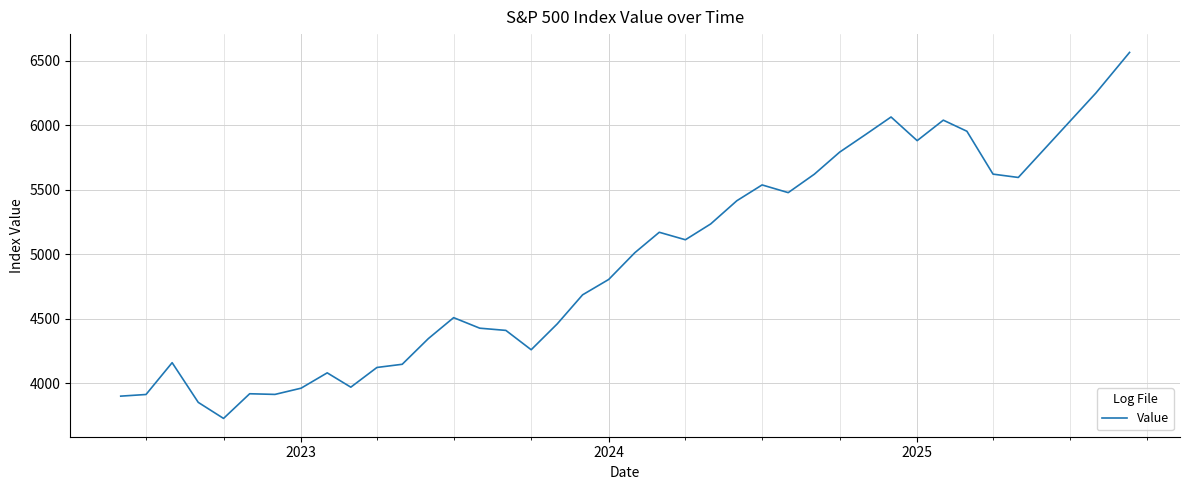

What is the minimum value shown in the chart?

3726.1